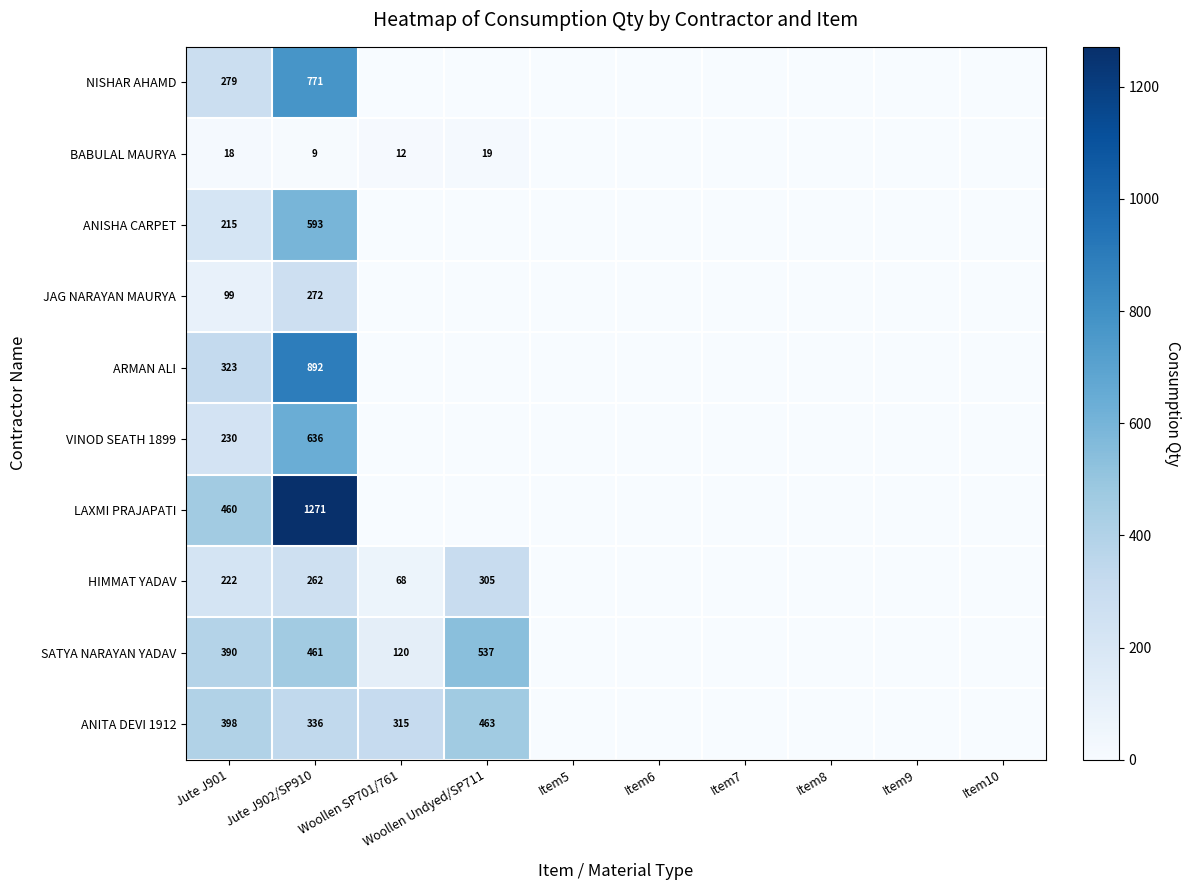

At how many categories does at least one series exceed 118?

4